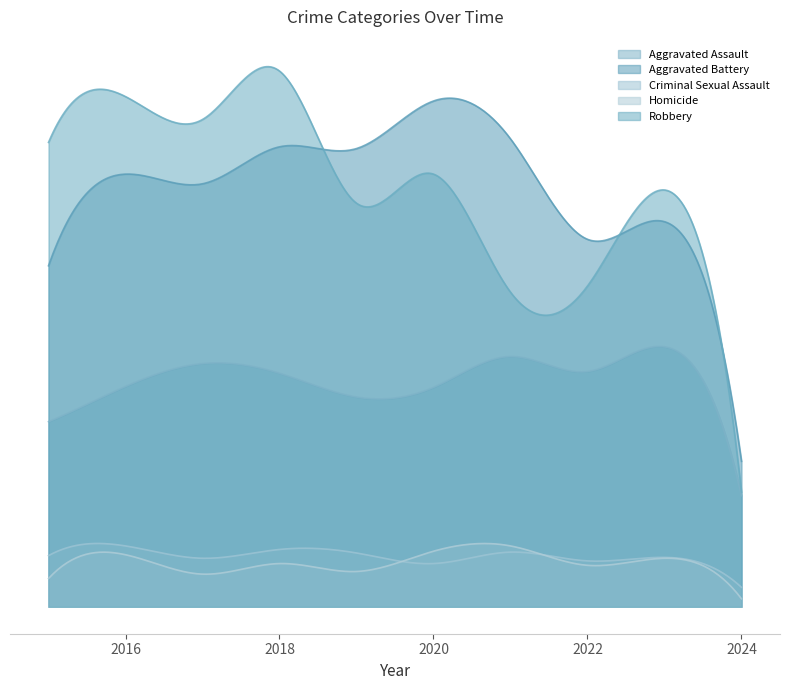

At which category does the chart reach its minimum across all series?

2024